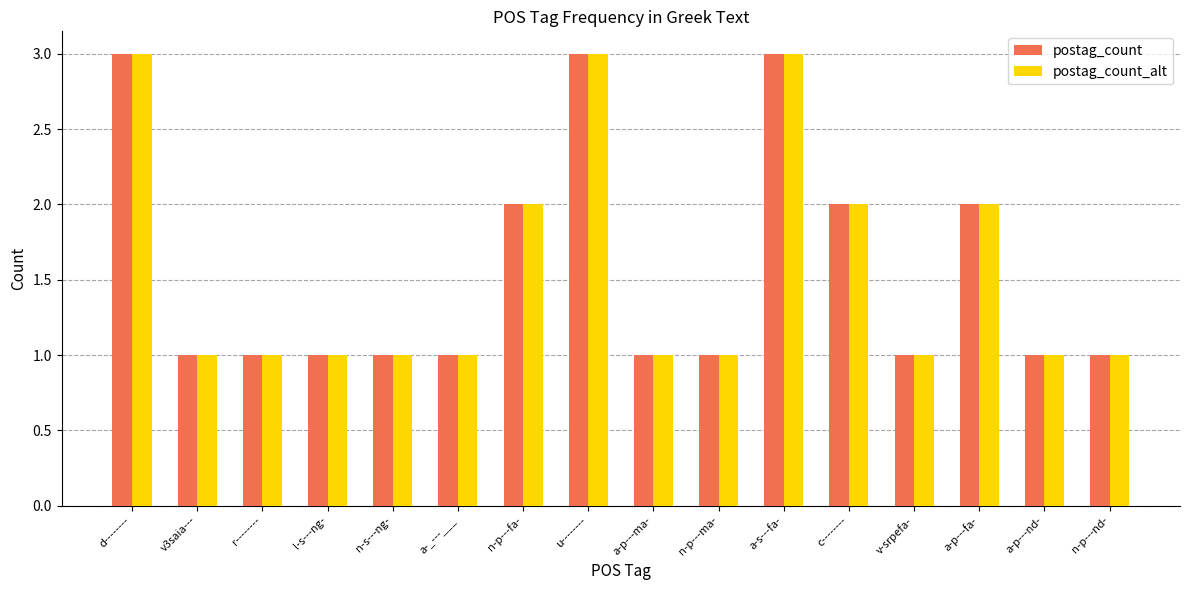

Reading left to right, transcribe all the data shown in this chart.

postag_count: d--------=3	v3saia---=1	r--------=1	l-s---ng-=1	n-s---ng-=1	a-_---___=1	n-p---fa-=2	u--------=3	a-p---ma-=1	n-p---ma-=1	a-s---fa-=3	c--------=2	v-srpefa-=1	a-p---fa-=2	a-p---nd-=1	n-p---nd-=1
postag_count_alt: d--------=3	v3saia---=1	r--------=1	l-s---ng-=1	n-s---ng-=1	a-_---___=1	n-p---fa-=2	u--------=3	a-p---ma-=1	n-p---ma-=1	a-s---fa-=3	c--------=2	v-srpefa-=1	a-p---fa-=2	a-p---nd-=1	n-p---nd-=1